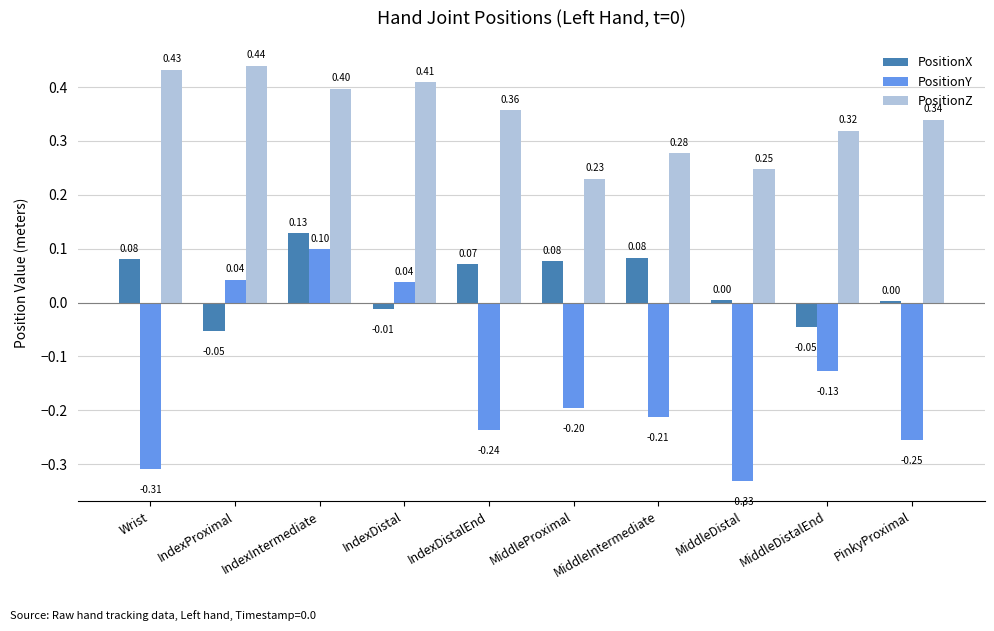

At which label does PositionX first exceed 0?

Wrist